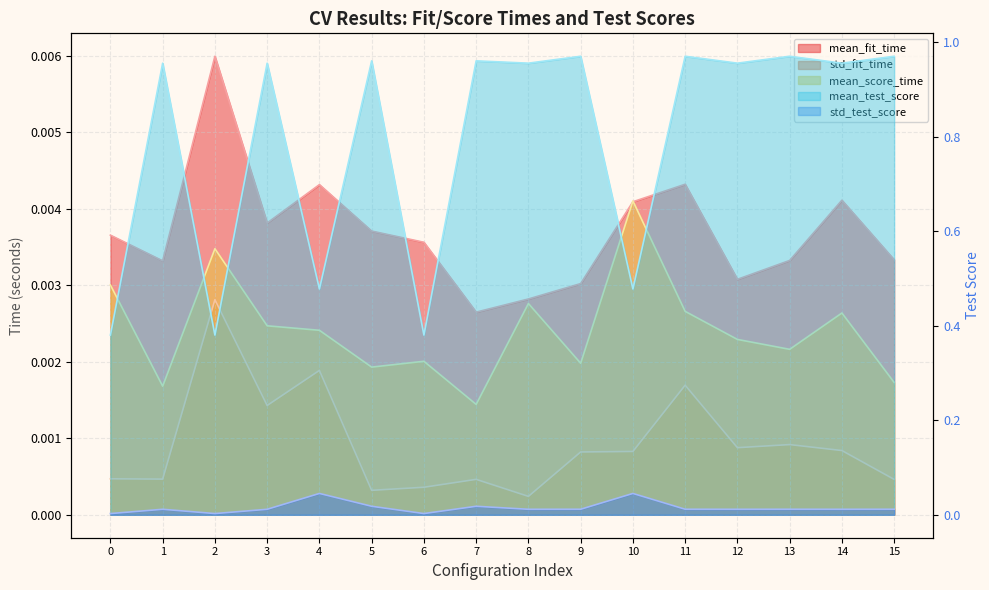

True or false: mean_test_score has a value of 0.6 at 2.

False